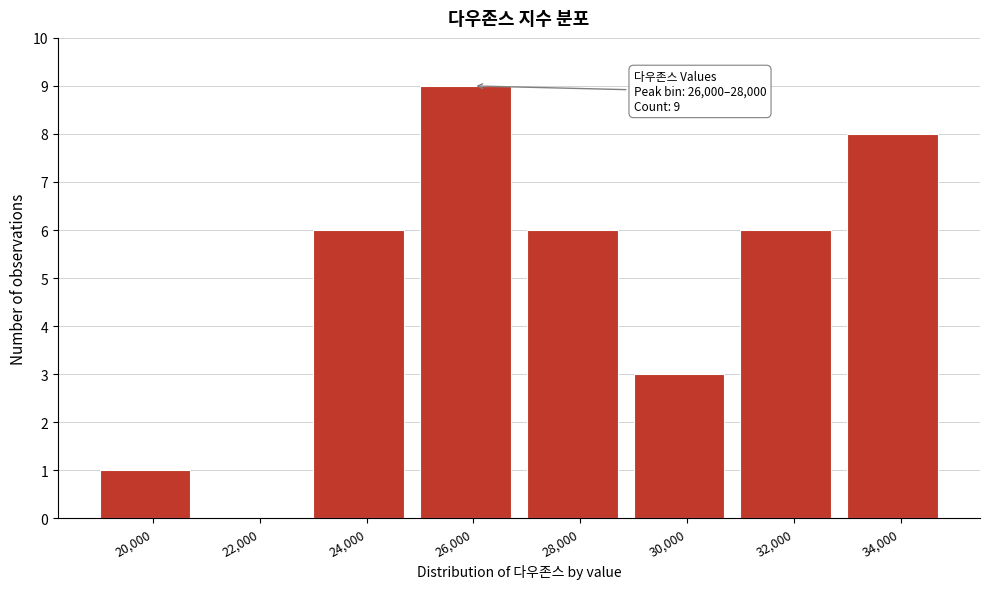

Reading right to left, extract all data points from this chart.

34,000=8	32,000=6	30,000=3	28,000=6	26,000=9	24,000=6	22,000=0	20,000=1